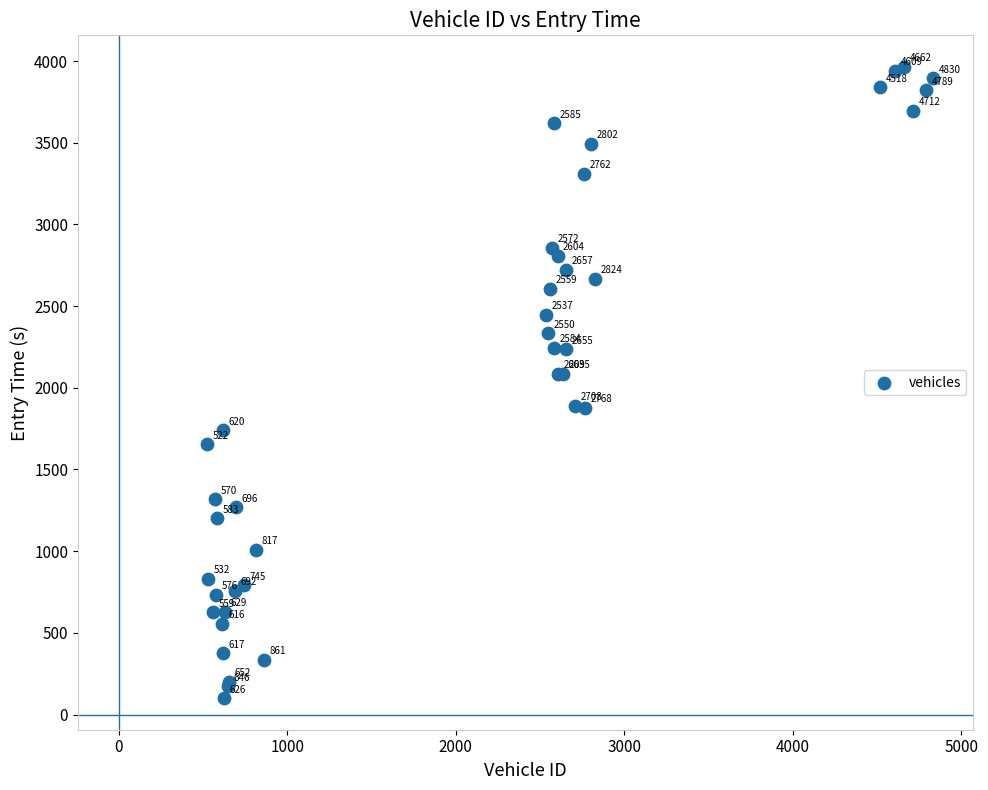

What Y value in the scatter plot is closest to 2032?

2085.1